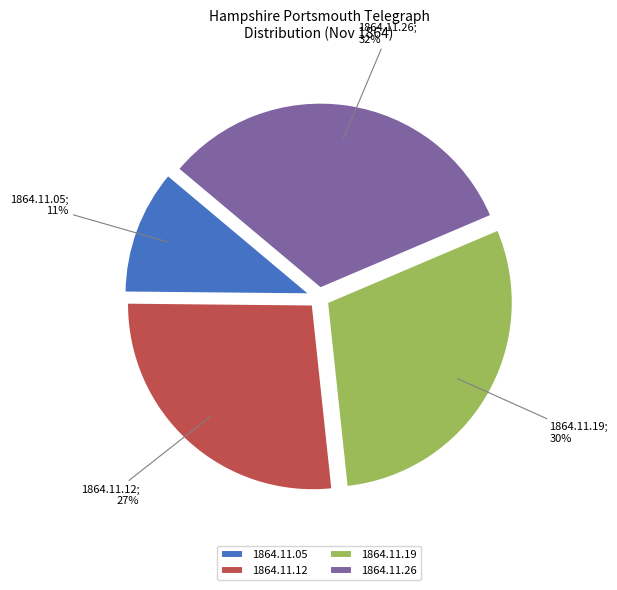

To the nearest percent, what is the average slice percentage?

25%